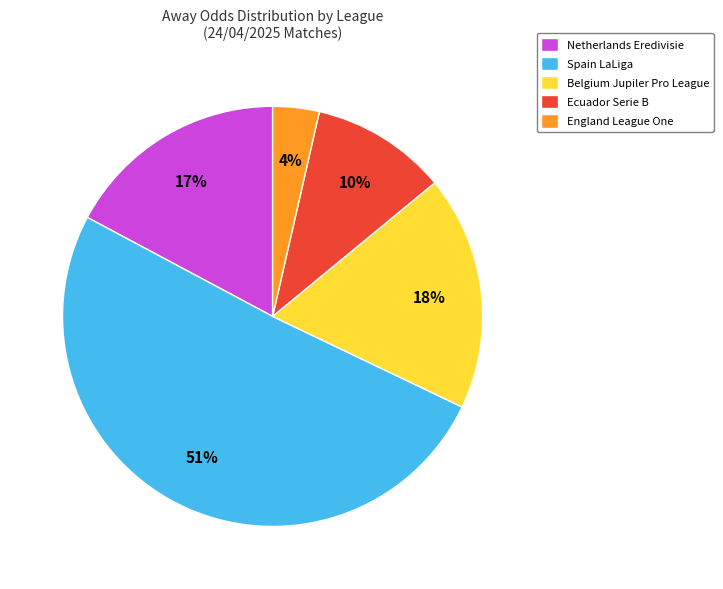

Which slice is the largest?

Spain LaLiga